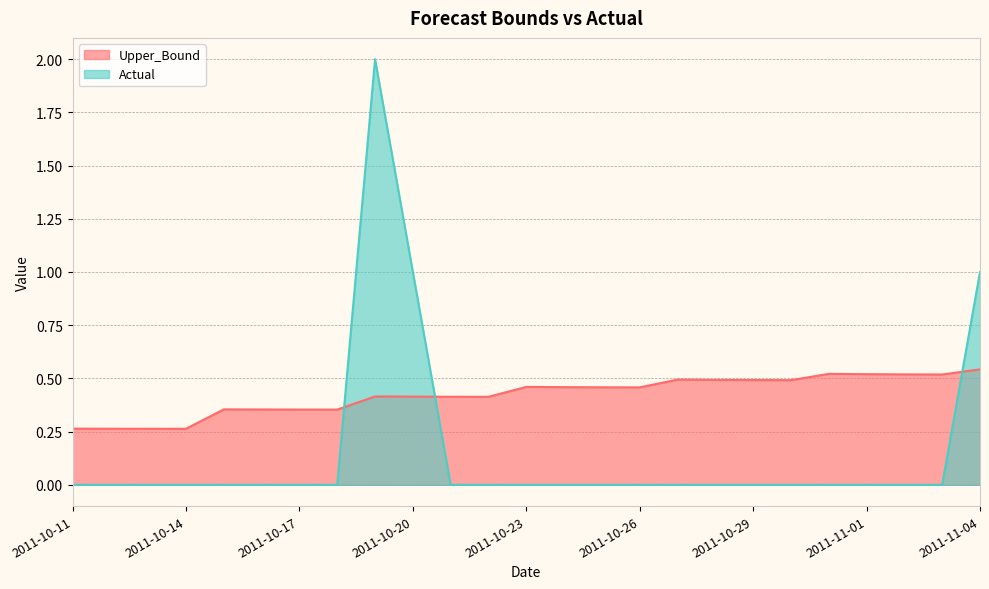

How many times do Upper_Bound and Actual cross each other?

3